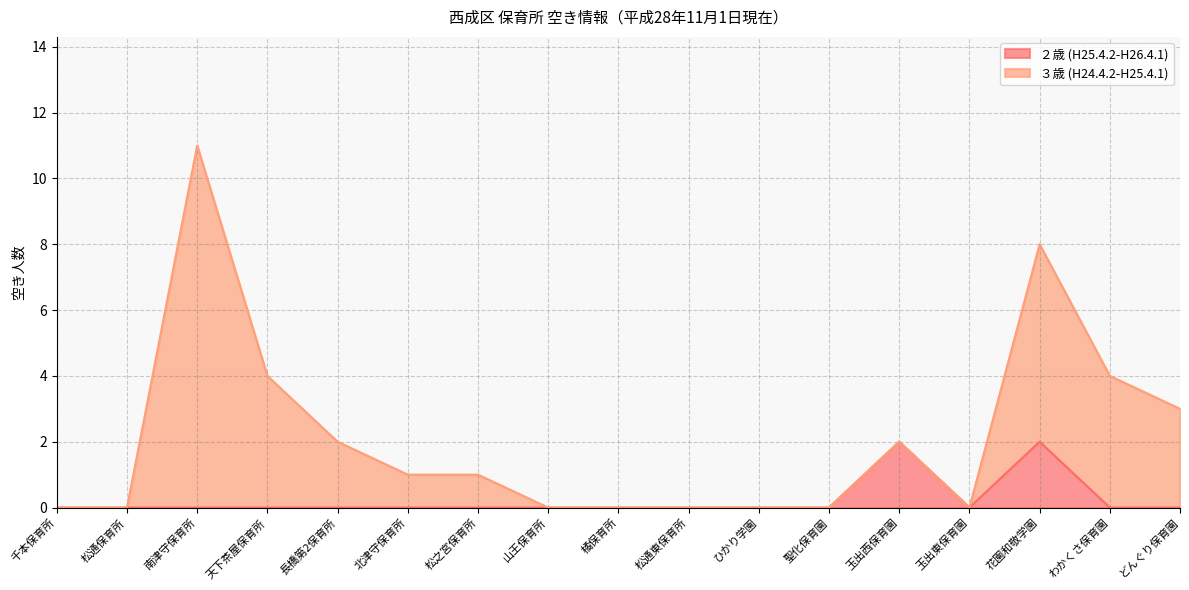

List the labels in order of value, smallest first.

千本保育所, 松通保育所, 南津守保育所, 天下茶屋保育所, 長橋第2保育所, 北津守保育所, 松之宮保育所, 山王保育所, 橘保育所, 松通東保育所, ひかり学園, 聖化保育園, 玉出東保育園, わかくさ保育園, どんぐり保育園, 玉出西保育園, 花園和敬学園